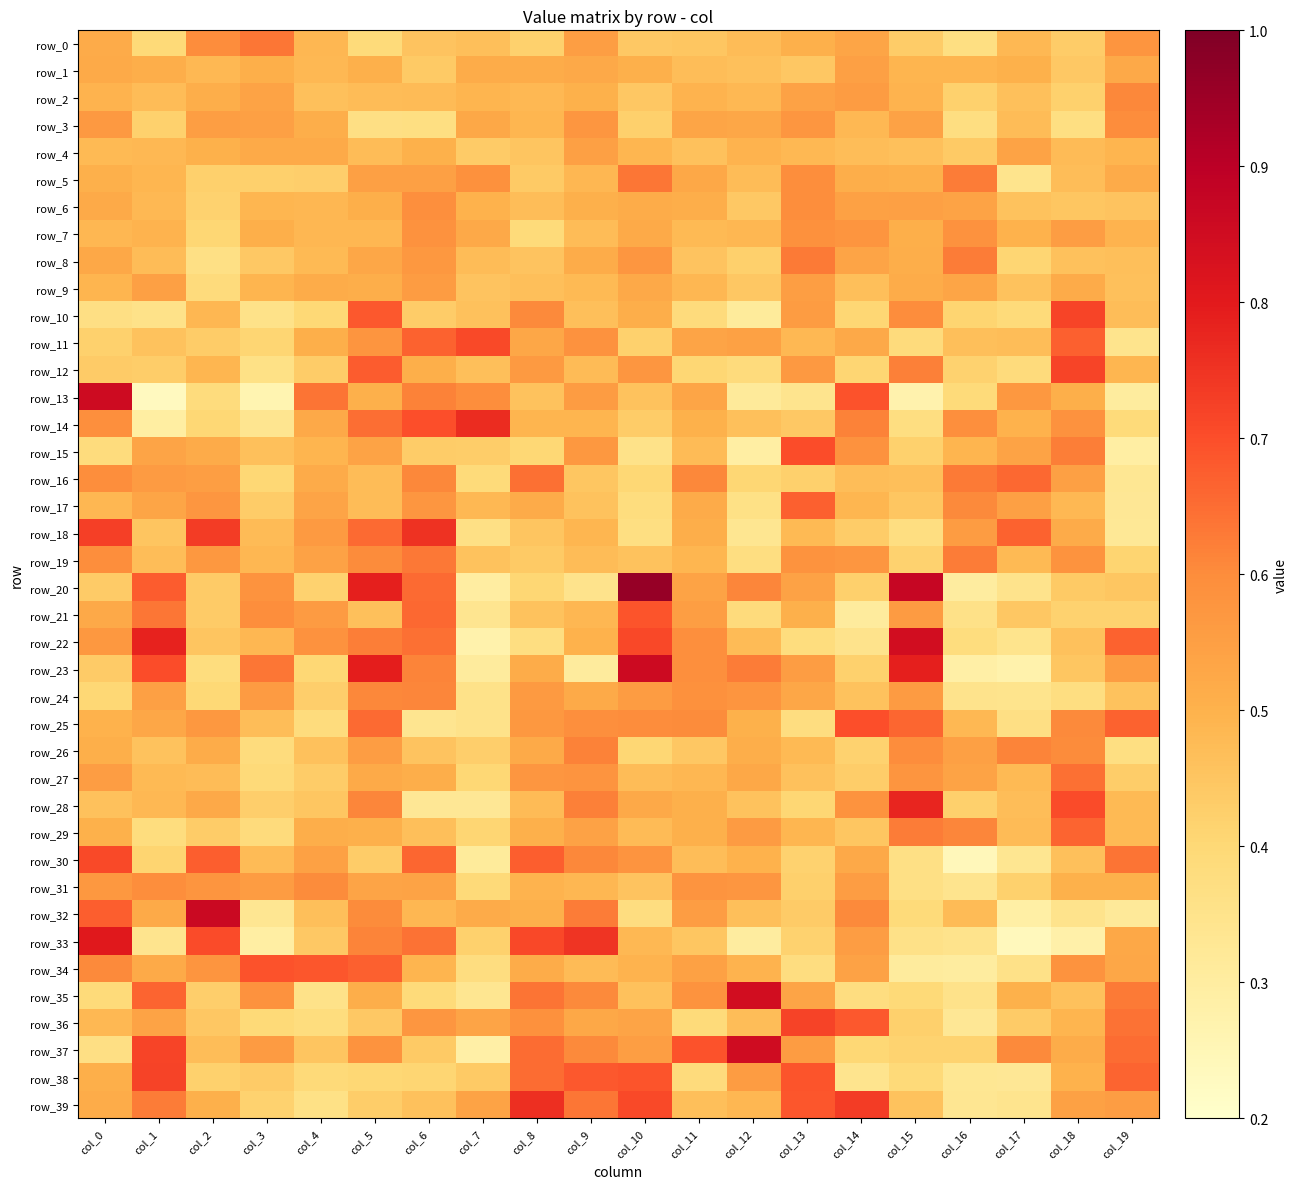

Reading left to right, extract all data points from this chart.

row_0: 0.5	0.4	0.6	0.6	0.5	0.4	0.5	0.5	0.4	0.6	0.4	0.4	0.5	0.5	0.5	0.4	0.4	0.5	0.4	0.6
row_1: 0.5	0.5	0.5	0.5	0.5	0.5	0.4	0.5	0.5	0.5	0.5	0.5	0.5	0.4	0.5	0.5	0.5	0.5	0.4	0.5
row_2: 0.5	0.5	0.5	0.5	0.5	0.5	0.5	0.5	0.5	0.5	0.4	0.5	0.5	0.5	0.6	0.5	0.4	0.5	0.4	0.6
row_3: 0.6	0.4	0.6	0.5	0.5	0.4	0.4	0.5	0.5	0.6	0.4	0.5	0.5	0.6	0.5	0.5	0.4	0.5	0.4	0.6
row_4: 0.5	0.5	0.5	0.5	0.5	0.5	0.5	0.4	0.5	0.5	0.5	0.5	0.5	0.5	0.5	0.5	0.4	0.5	0.5	0.5
row_5: 0.5	0.5	0.4	0.4	0.4	0.5	0.5	0.6	0.4	0.5	0.6	0.5	0.5	0.6	0.5	0.5	0.6	0.3	0.5	0.5
row_6: 0.5	0.5	0.4	0.5	0.5	0.5	0.6	0.5	0.5	0.5	0.5	0.5	0.4	0.6	0.5	0.5	0.5	0.5	0.4	0.5
row_7: 0.5	0.5	0.4	0.5	0.5	0.5	0.6	0.5	0.4	0.5	0.5	0.5	0.5	0.6	0.6	0.5	0.6	0.5	0.6	0.5
row_8: 0.5	0.5	0.4	0.4	0.5	0.5	0.6	0.5	0.5	0.5	0.6	0.5	0.4	0.6	0.5	0.5	0.6	0.4	0.5	0.5
row_9: 0.5	0.5	0.4	0.5	0.5	0.5	0.6	0.5	0.5	0.5	0.5	0.5	0.4	0.6	0.5	0.5	0.5	0.5	0.5	0.5
row_10: 0.4	0.4	0.5	0.4	0.4	0.7	0.4	0.5	0.6	0.5	0.5	0.4	0.3	0.6	0.4	0.6	0.4	0.4	0.7	0.5
row_11: 0.4	0.5	0.4	0.4	0.5	0.6	0.7	0.7	0.5	0.6	0.4	0.5	0.5	0.5	0.5	0.4	0.5	0.5	0.7	0.3
row_12: 0.4	0.4	0.5	0.4	0.4	0.7	0.5	0.5	0.6	0.5	0.6	0.4	0.4	0.6	0.4	0.6	0.4	0.4	0.7	0.5
row_13: 0.9	0.2	0.4	0.3	0.6	0.5	0.6	0.6	0.5	0.6	0.5	0.5	0.3	0.3	0.7	0.3	0.4	0.6	0.5	0.3
row_14: 0.6	0.3	0.4	0.3	0.5	0.6	0.7	0.8	0.5	0.5	0.4	0.5	0.5	0.4	0.6	0.4	0.6	0.5	0.6	0.4
row_15: 0.4	0.5	0.5	0.5	0.5	0.5	0.4	0.4	0.4	0.6	0.4	0.5	0.3	0.7	0.6	0.4	0.5	0.5	0.6	0.3
row_16: 0.6	0.6	0.6	0.4	0.5	0.5	0.6	0.4	0.6	0.4	0.4	0.6	0.4	0.4	0.5	0.5	0.6	0.7	0.5	0.3
row_17: 0.5	0.5	0.6	0.4	0.5	0.5	0.6	0.5	0.5	0.5	0.4	0.5	0.4	0.7	0.5	0.4	0.6	0.5	0.5	0.3
row_18: 0.7	0.5	0.7	0.5	0.6	0.7	0.8	0.4	0.5	0.5	0.4	0.5	0.3	0.5	0.4	0.4	0.6	0.7	0.5	0.3
row_19: 0.6	0.5	0.6	0.5	0.5	0.6	0.6	0.5	0.4	0.5	0.5	0.5	0.4	0.6	0.6	0.4	0.6	0.5	0.6	0.4
row_20: 0.4	0.7	0.4	0.6	0.4	0.8	0.7	0.3	0.4	0.3	1.0	0.5	0.6	0.5	0.4	0.9	0.3	0.3	0.4	0.4
row_21: 0.5	0.6	0.4	0.6	0.6	0.5	0.7	0.3	0.5	0.5	0.7	0.6	0.4	0.5	0.3	0.6	0.4	0.4	0.4	0.4
row_22: 0.6	0.8	0.5	0.5	0.6	0.6	0.6	0.3	0.4	0.5	0.7	0.6	0.5	0.4	0.3	0.8	0.4	0.3	0.5	0.7
row_23: 0.4	0.7	0.4	0.6	0.4	0.8	0.6	0.3	0.5	0.3	0.9	0.6	0.6	0.6	0.4	0.8	0.3	0.3	0.4	0.6
row_24: 0.4	0.5	0.4	0.6	0.4	0.6	0.6	0.4	0.6	0.5	0.6	0.6	0.6	0.5	0.5	0.6	0.3	0.3	0.4	0.5
row_25: 0.5	0.5	0.6	0.5	0.4	0.7	0.3	0.4	0.6	0.6	0.6	0.6	0.5	0.4	0.7	0.7	0.5	0.4	0.6	0.7
row_26: 0.5	0.5	0.5	0.4	0.5	0.6	0.5	0.4	0.5	0.6	0.4	0.4	0.5	0.5	0.4	0.6	0.5	0.6	0.6	0.4
row_27: 0.6	0.5	0.5	0.4	0.4	0.5	0.5	0.4	0.6	0.6	0.5	0.5	0.5	0.5	0.4	0.6	0.5	0.5	0.6	0.4
row_28: 0.5	0.5	0.5	0.4	0.4	0.6	0.3	0.3	0.5	0.6	0.5	0.5	0.5	0.4	0.6	0.8	0.4	0.5	0.7	0.5
row_29: 0.5	0.4	0.4	0.4	0.5	0.5	0.5	0.4	0.5	0.5	0.5	0.5	0.6	0.5	0.4	0.6	0.6	0.5	0.7	0.5
row_30: 0.7	0.4	0.7	0.5	0.5	0.4	0.7	0.3	0.7	0.6	0.6	0.5	0.5	0.4	0.5	0.4	0.2	0.3	0.5	0.6
row_31: 0.6	0.6	0.6	0.6	0.6	0.5	0.5	0.4	0.5	0.5	0.5	0.6	0.6	0.4	0.6	0.4	0.3	0.4	0.5	0.5
row_32: 0.7	0.5	0.9	0.3	0.5	0.6	0.5	0.5	0.5	0.6	0.4	0.6	0.5	0.4	0.6	0.4	0.5	0.3	0.3	0.3
row_33: 0.8	0.3	0.7	0.3	0.4	0.6	0.6	0.4	0.7	0.7	0.5	0.4	0.3	0.4	0.6	0.4	0.3	0.2	0.3	0.5
row_34: 0.6	0.5	0.6	0.7	0.7	0.7	0.5	0.4	0.5	0.5	0.5	0.5	0.5	0.4	0.5	0.3	0.3	0.4	0.6	0.5
row_35: 0.4	0.7	0.4	0.6	0.4	0.5	0.4	0.3	0.6	0.6	0.5	0.6	0.8	0.5	0.4	0.4	0.4	0.5	0.5	0.6
row_36: 0.5	0.5	0.4	0.4	0.4	0.4	0.6	0.5	0.6	0.5	0.5	0.4	0.5	0.7	0.7	0.4	0.3	0.4	0.5	0.6
row_37: 0.4	0.7	0.5	0.6	0.5	0.6	0.4	0.3	0.7	0.6	0.6	0.7	0.9	0.6	0.4	0.4	0.4	0.6	0.5	0.7
row_38: 0.5	0.7	0.4	0.4	0.4	0.4	0.4	0.4	0.7	0.7	0.7	0.4	0.6	0.7	0.3	0.4	0.3	0.3	0.5	0.7
row_39: 0.5	0.6	0.5	0.4	0.4	0.4	0.5	0.5	0.8	0.6	0.7	0.5	0.5	0.7	0.7	0.5	0.3	0.3	0.5	0.6